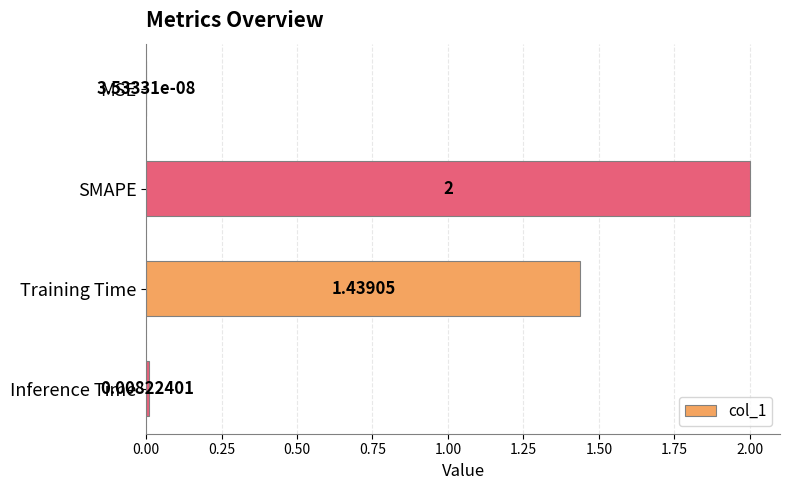

At which label is the value closest to 1?

Training Time